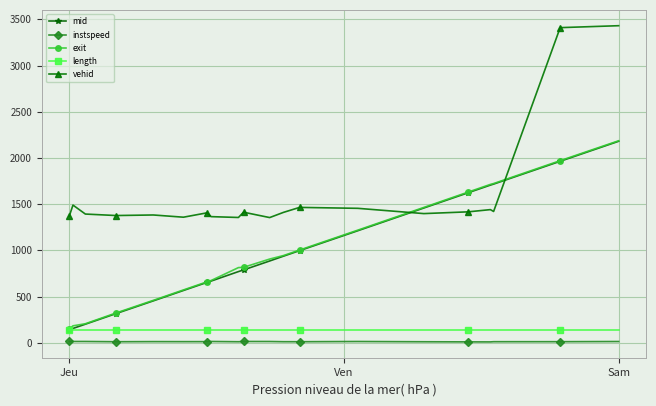

What is the minimum value for exit?

147.8